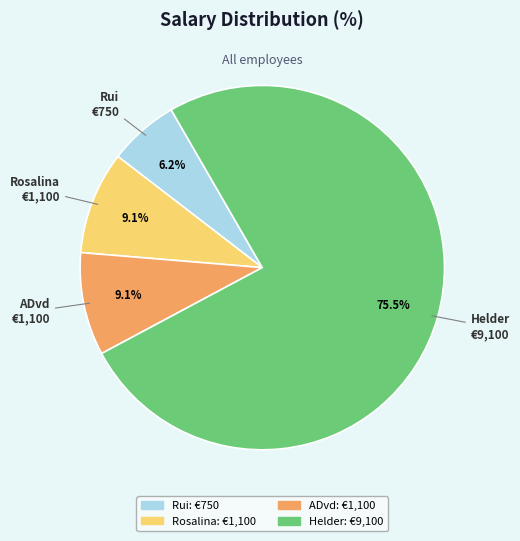

Approximately how many times larger is the value at Helder compared to Rosalina?

8.3